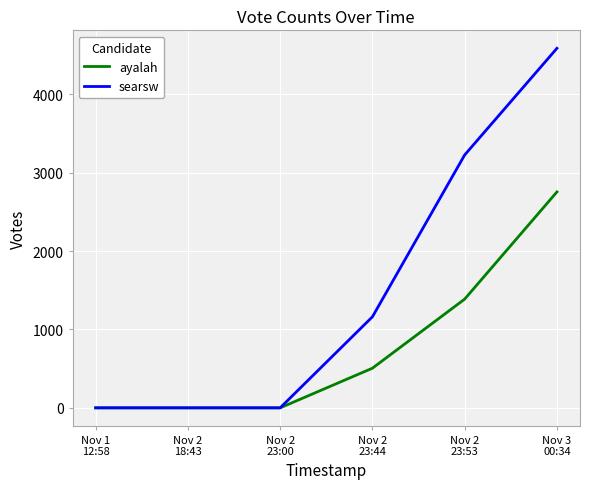

Is it true that searsw equals 1717 at Nov 2
23:44?

False